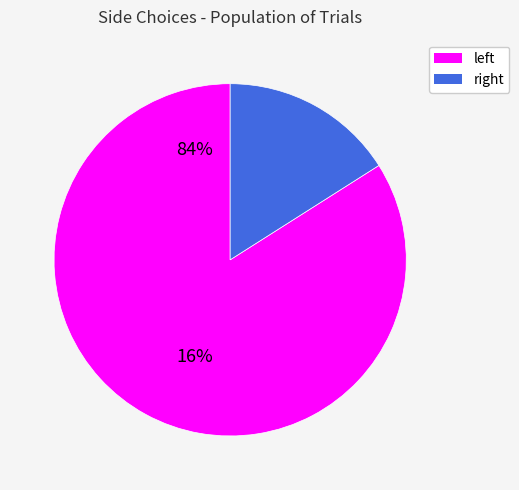

Which slice is the largest?

left